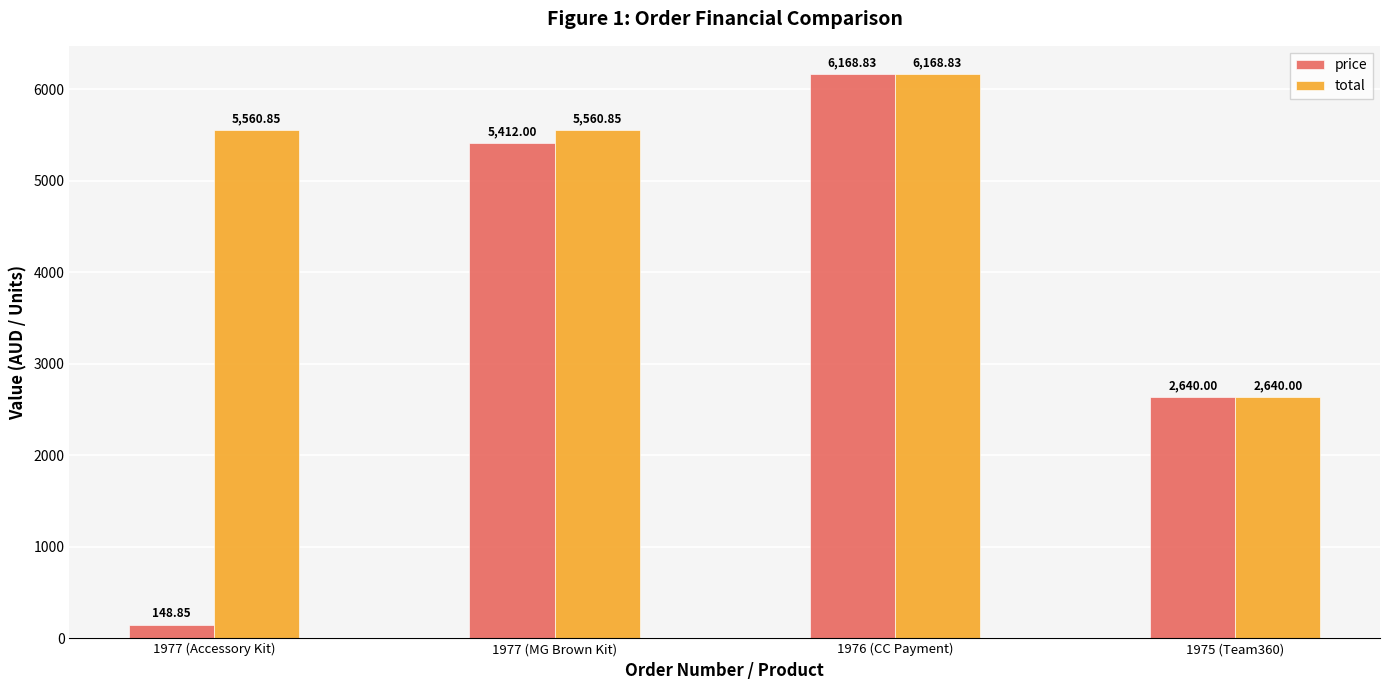

Which series has the largest total across all categories?

total